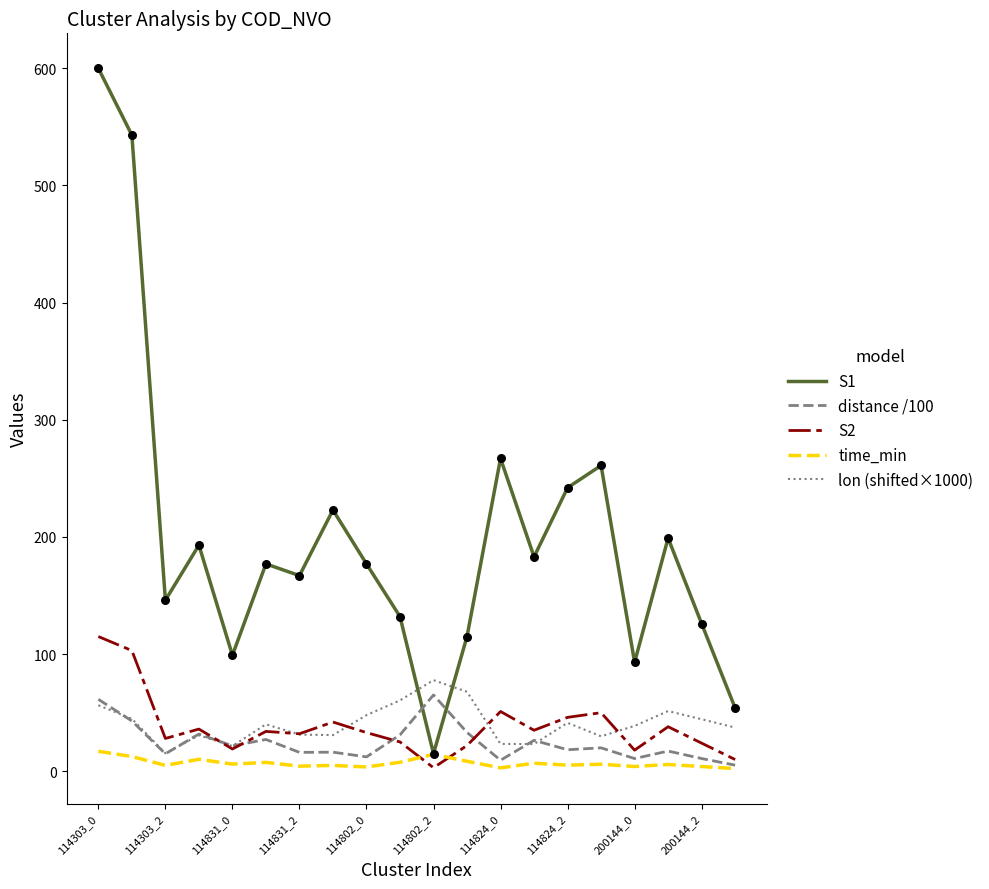

What is the highest value of the distance /100 series?

65.1